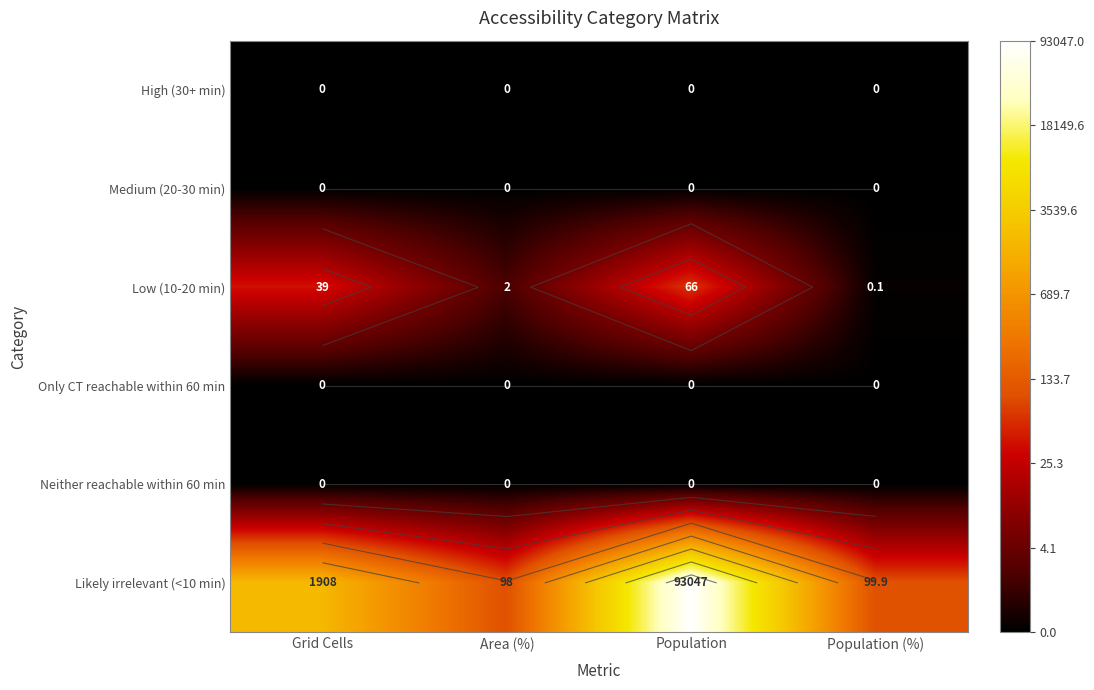

Rank the categories by Low (10-20 min) value from lowest to highest.

Population (%), Area (%), Grid Cells, Population